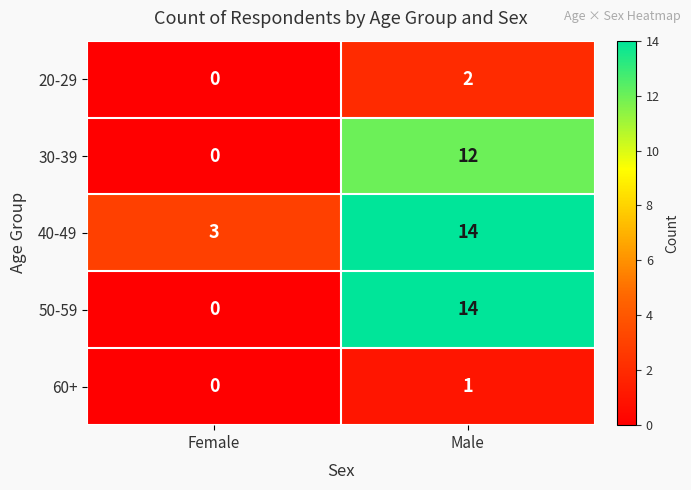

At which category is the sum across all series the highest?

Male